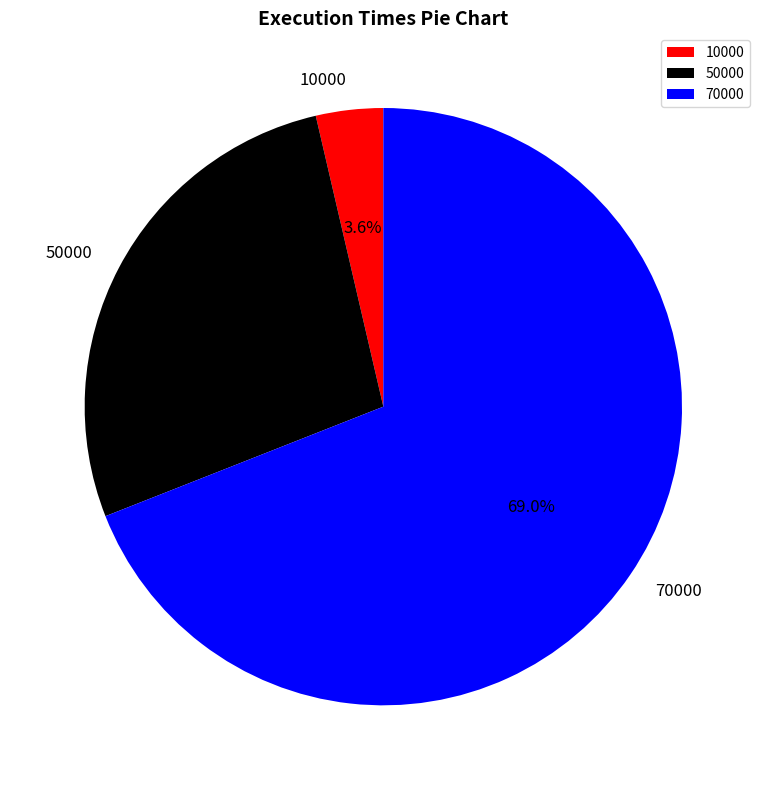

The 70000 slice represents 69% of the pie. True or false?

True